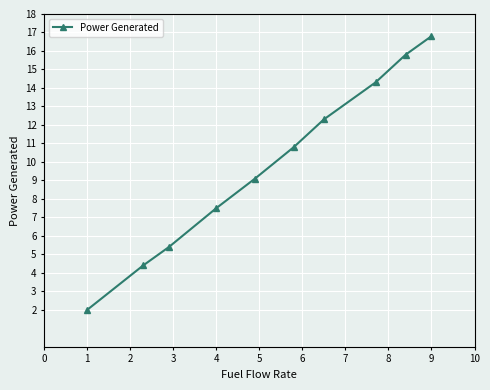

What is the value of the 3rd point from the left?

5.4